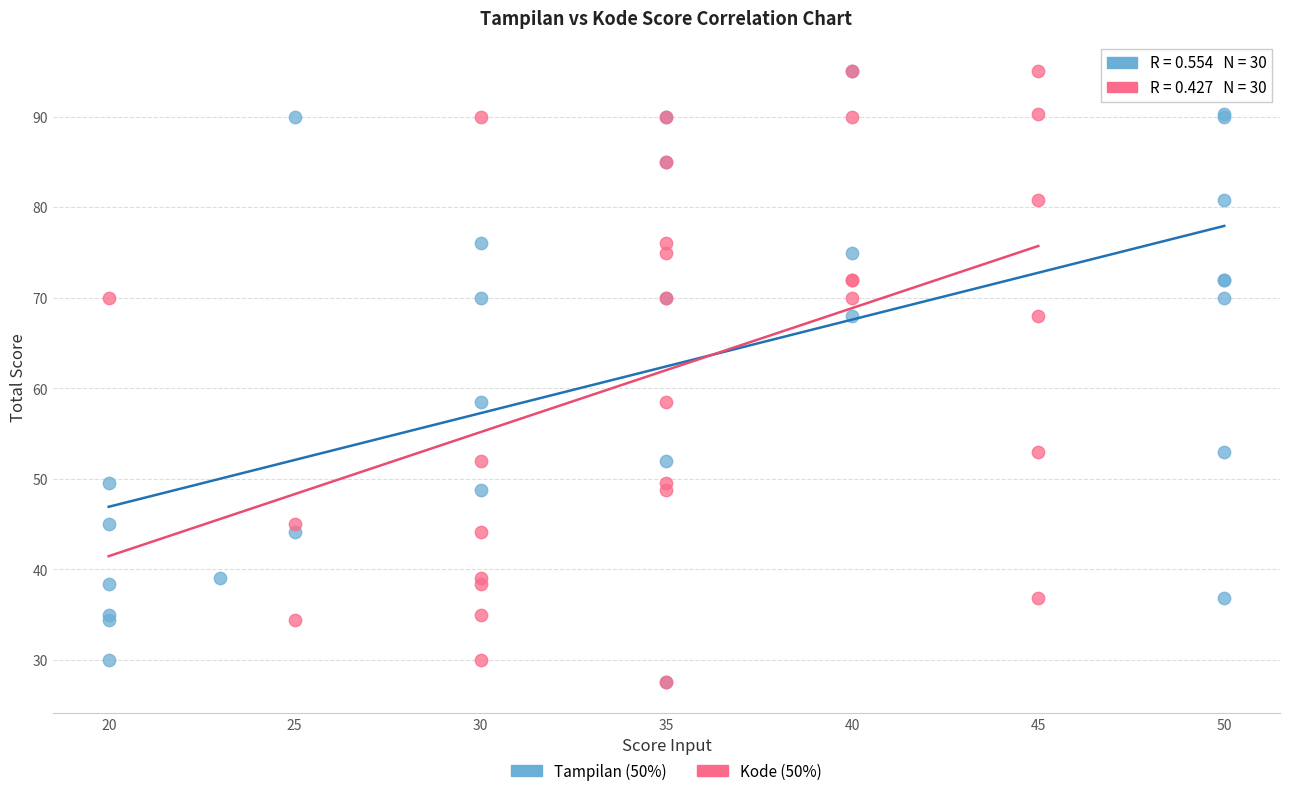

What are all the series names shown in the legend?

Tampilan (50%), Kode (50%)